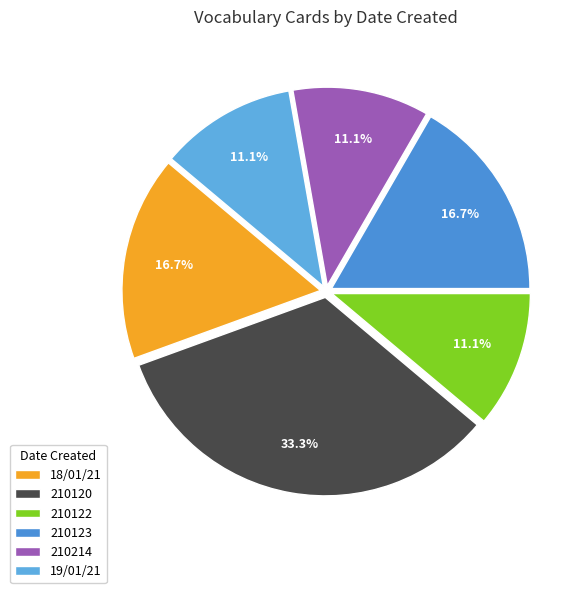

Count the number of slices in the pie.

6